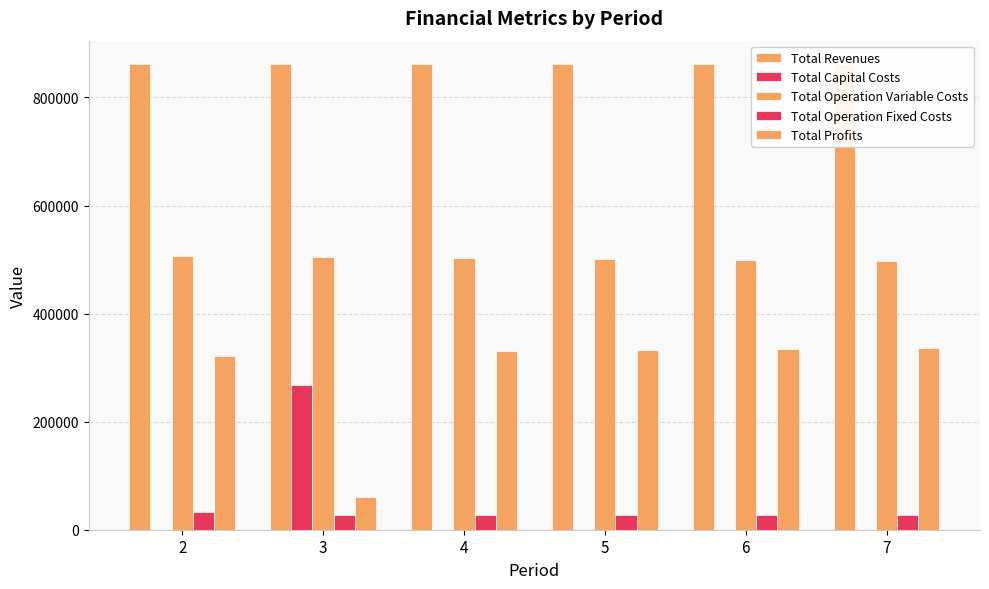

How many distinct data groups are displayed?

5